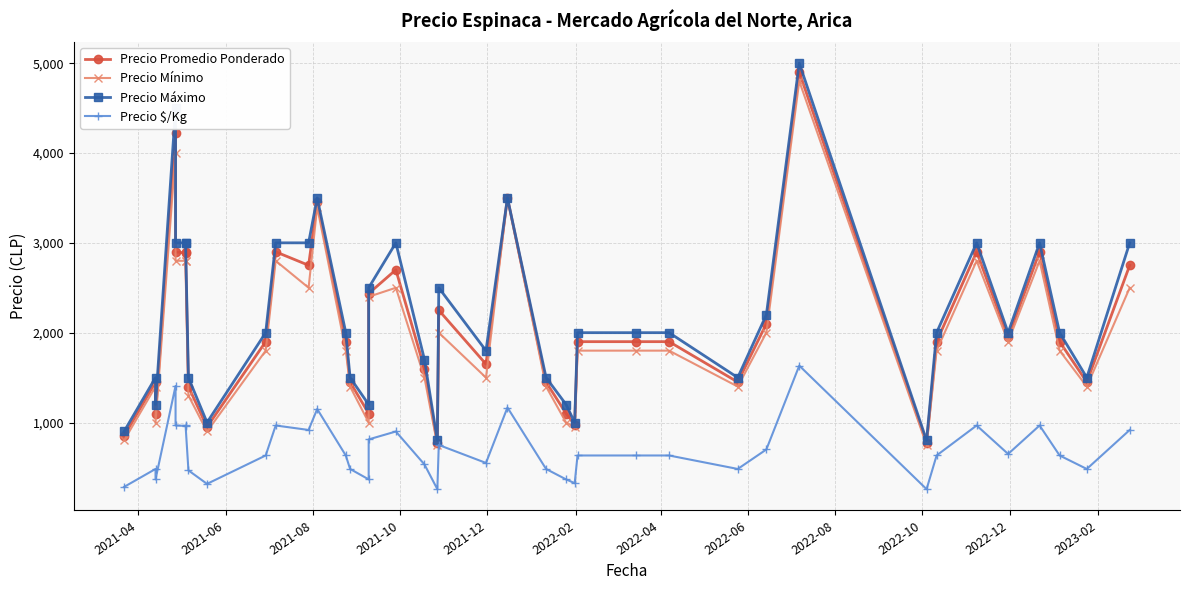

How many lines are shown in the chart?

4